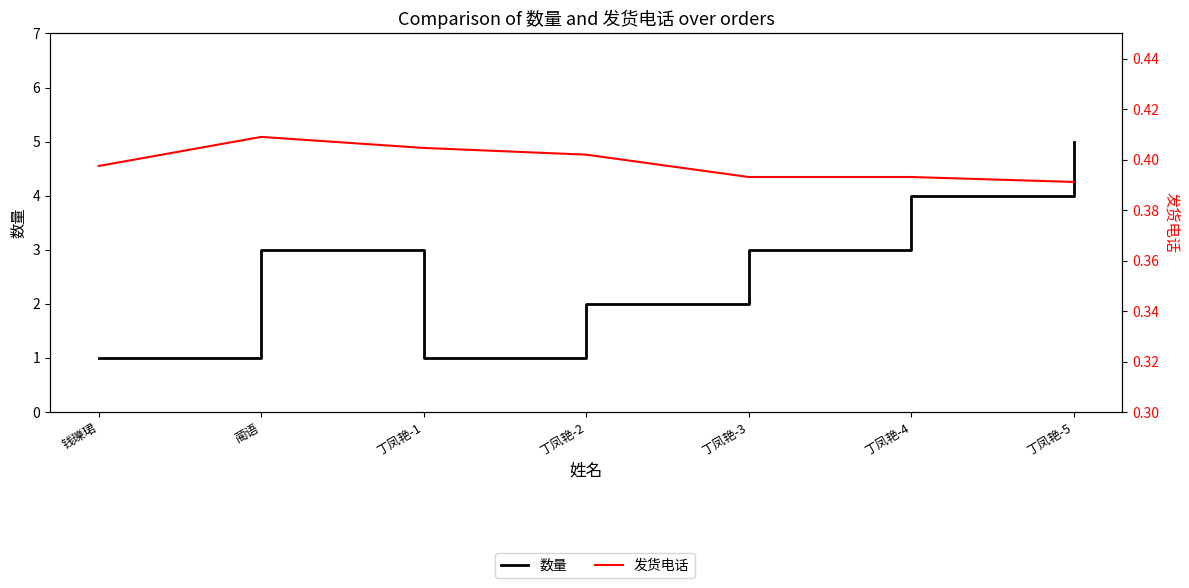

At which category is the sum across all series the highest?

丁凤艳-5